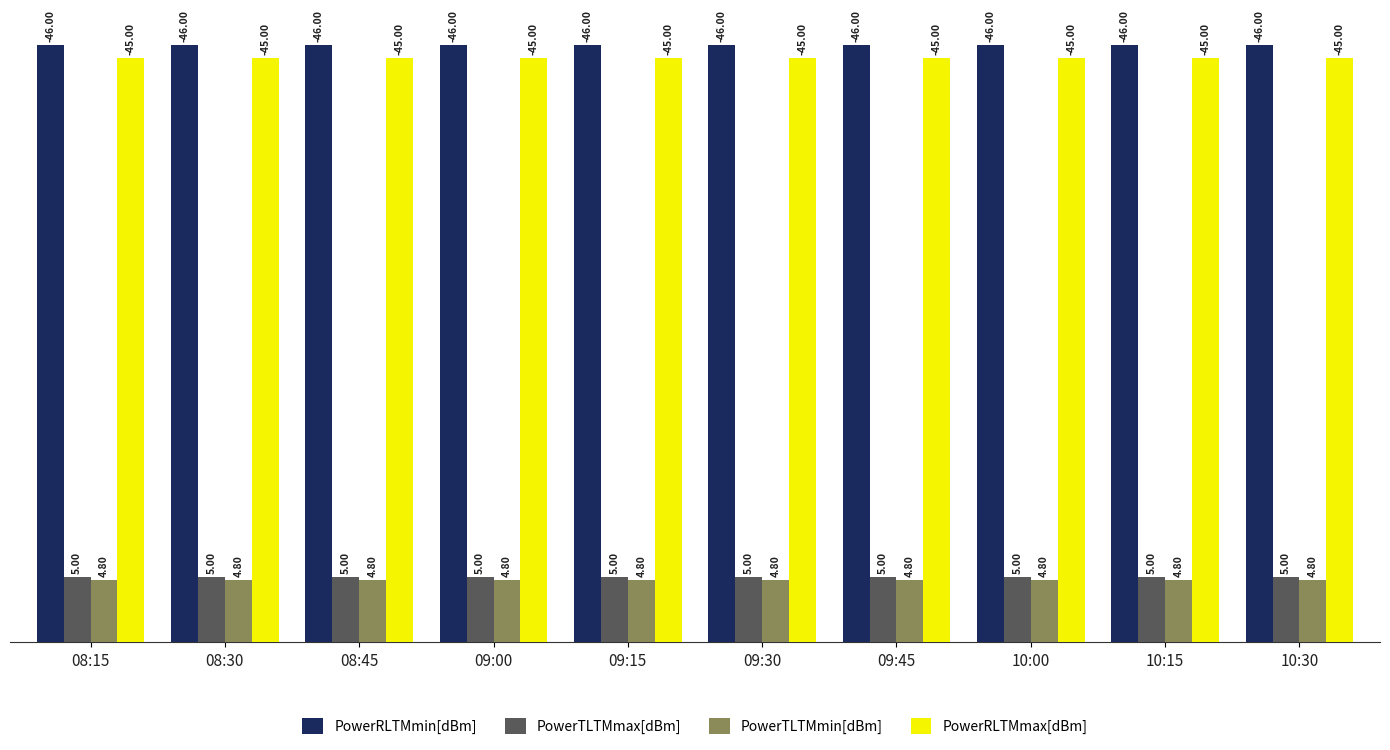

Is the value of PowerTLTMmax[dBm] at 09:45 greater than the value of PowerRLTMmax[dBm] at 09:00?

No